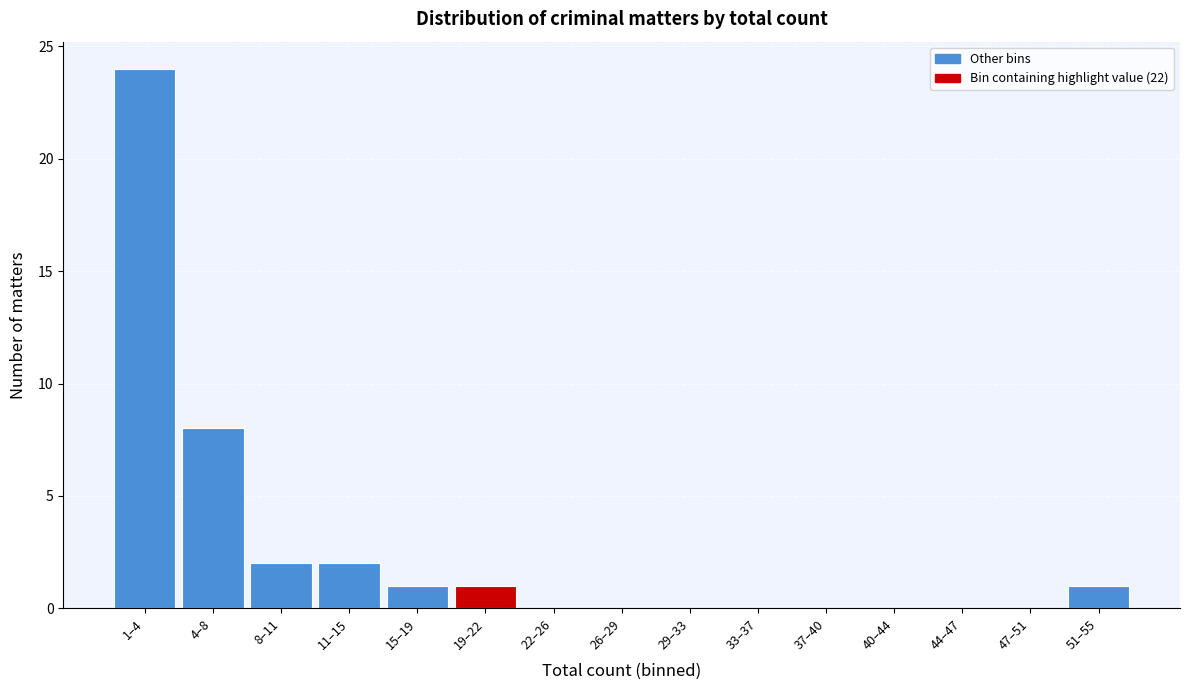

Reading left to right, extract all data points from this chart.

1–4=24	4–8=8	8–11=2	11–15=2	15–19=1	19–22=1	22–26=0	26–29=0	29–33=0	33–37=0	37–40=0	40–44=0	44–47=0	47–51=0	51–55=1